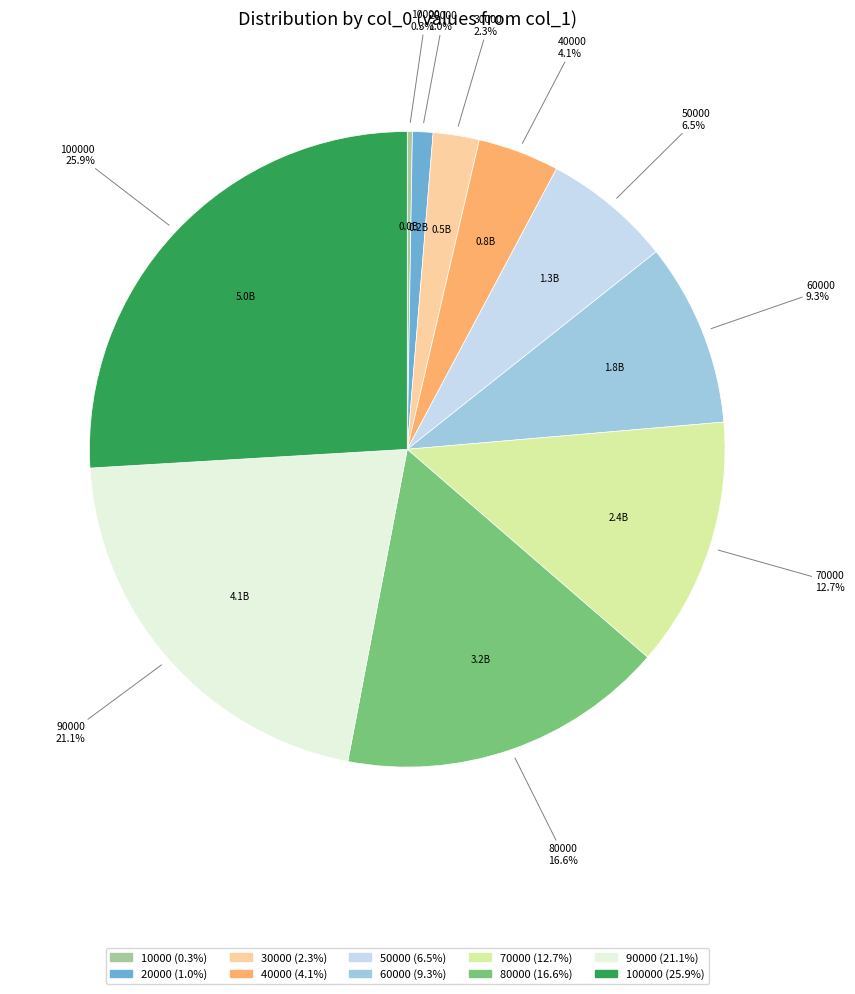

Which has a higher value, 50000 or 70000?

70000